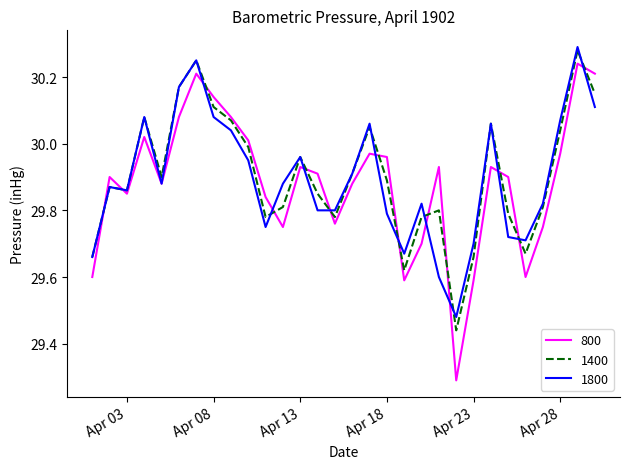

List the series in order of their overall mean, lowest first.

800, 1800, 1400